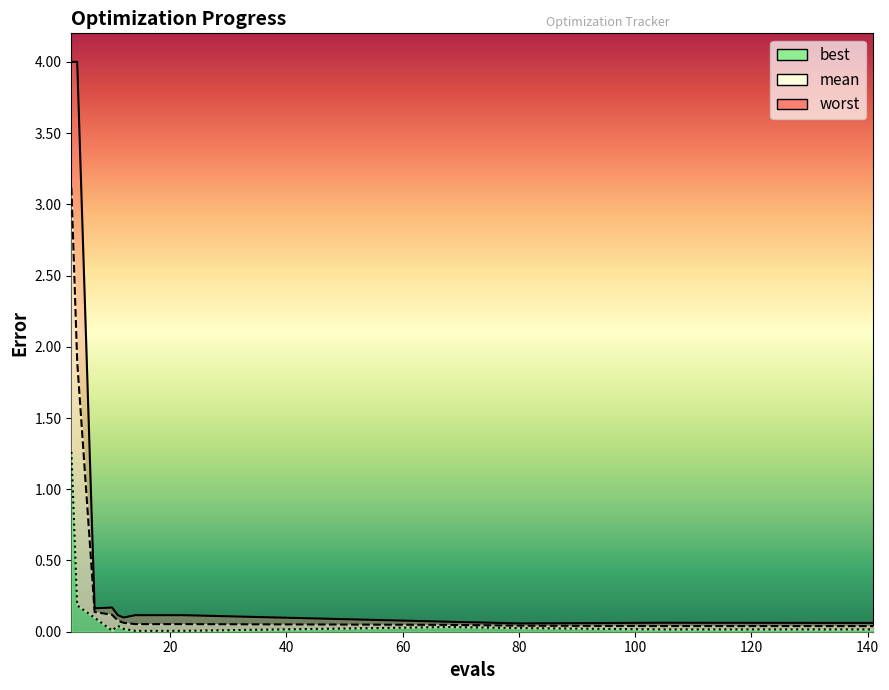

Reading left to right, list all the values displayed in this chart.

mean: 3.1	1.9	0.1	0.1	0.1	0.1	0.1	0.1	0.1	0.0	0.0	0.0	0.0	0.0
best: 1.3	0.2	0.1	0.0	0.0	0.0	0.0	0.0	0.0	0.0	0.0	0.0	0.0	0.0
worst: 4.0	4.0	0.2	0.2	0.1	0.1	0.1	0.1	0.1	0.1	0.1	0.1	0.1	0.1